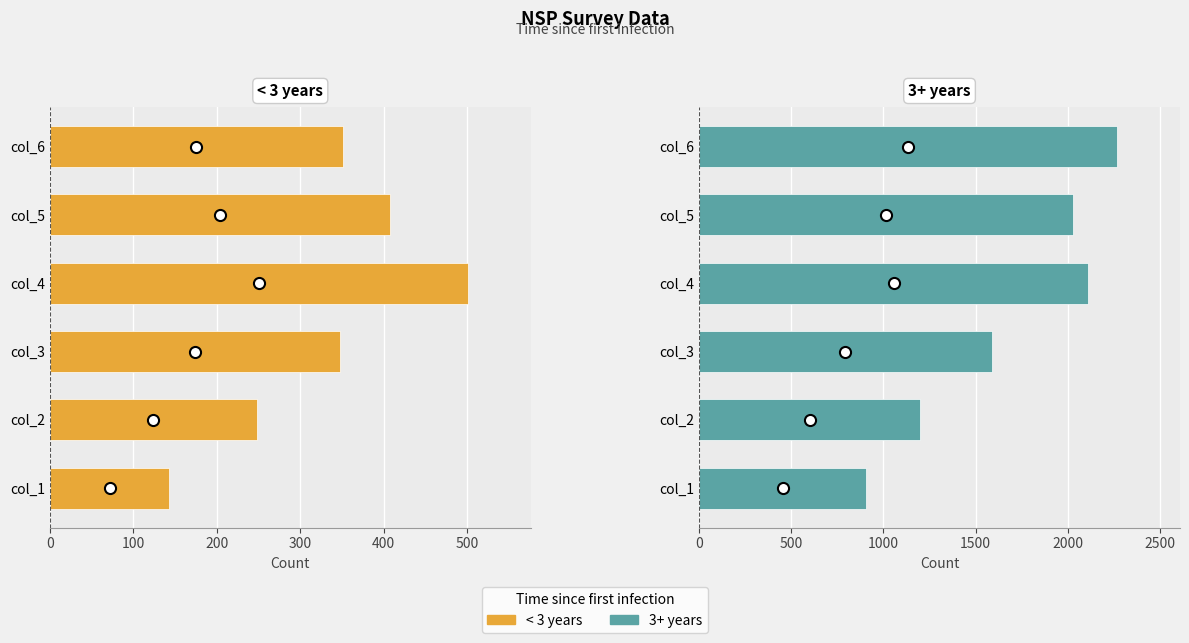

At how many categories does at least one series exceed 1958?

3